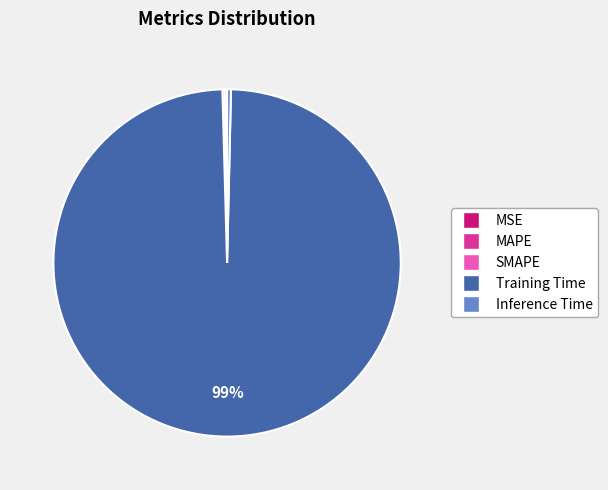

Which category has the biggest portion of the pie?

Training Time